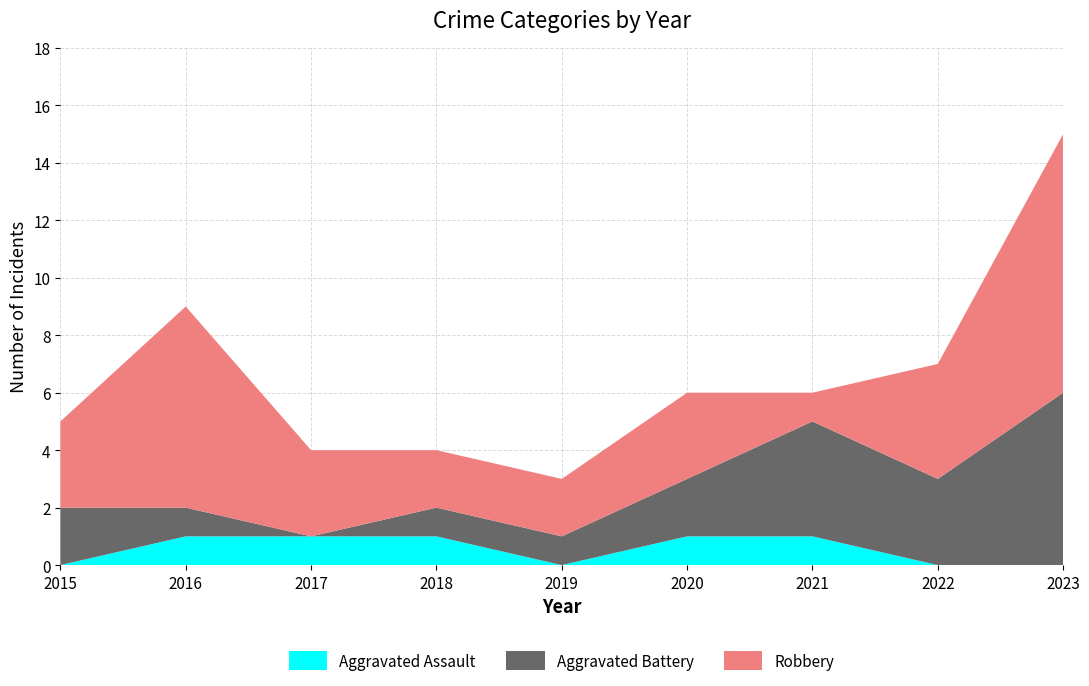

Reading left to right, list all the values displayed in this chart.

Aggravated Assault: 2015=0	2016=1	2017=1	2018=1	2019=0	2020=1	2021=1	2022=0	2023=0
Aggravated Battery: 2015=2	2016=1	2017=0	2018=1	2019=1	2020=2	2021=4	2022=3	2023=6
Robbery: 2015=3	2016=7	2017=3	2018=2	2019=2	2020=3	2021=1	2022=4	2023=9